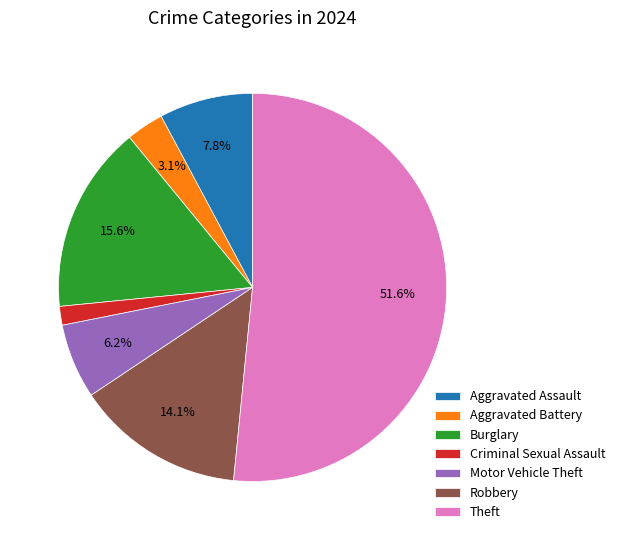

To the nearest percent, what is the combined percentage of Motor Vehicle Theft and Robbery?

20%